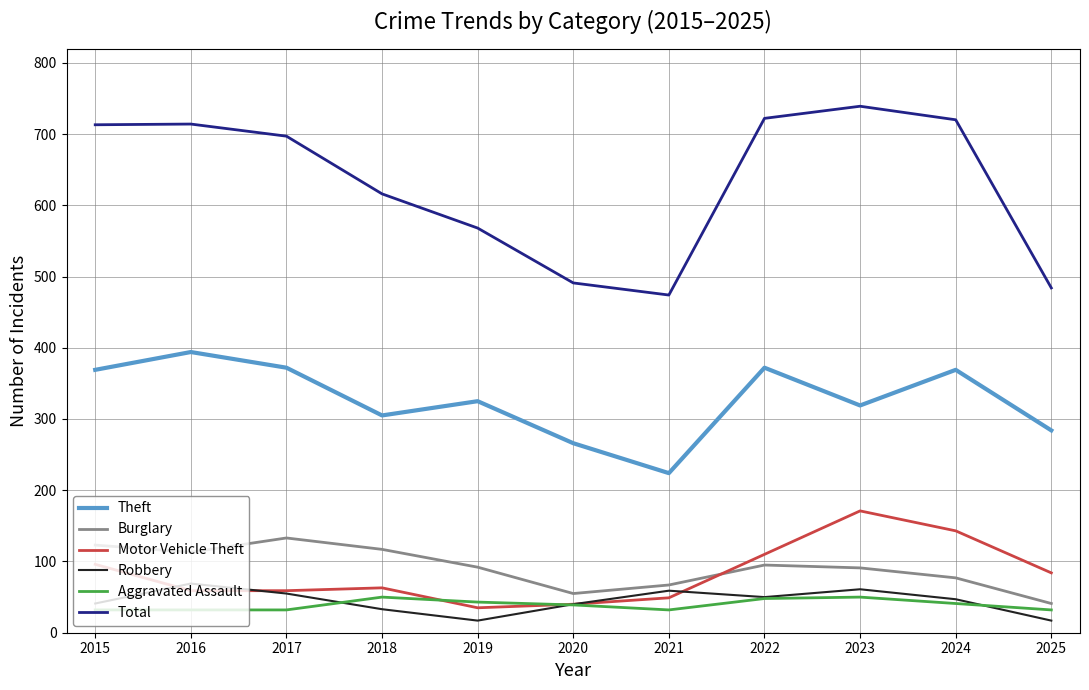

What is the total value across all series at 2022?

1397